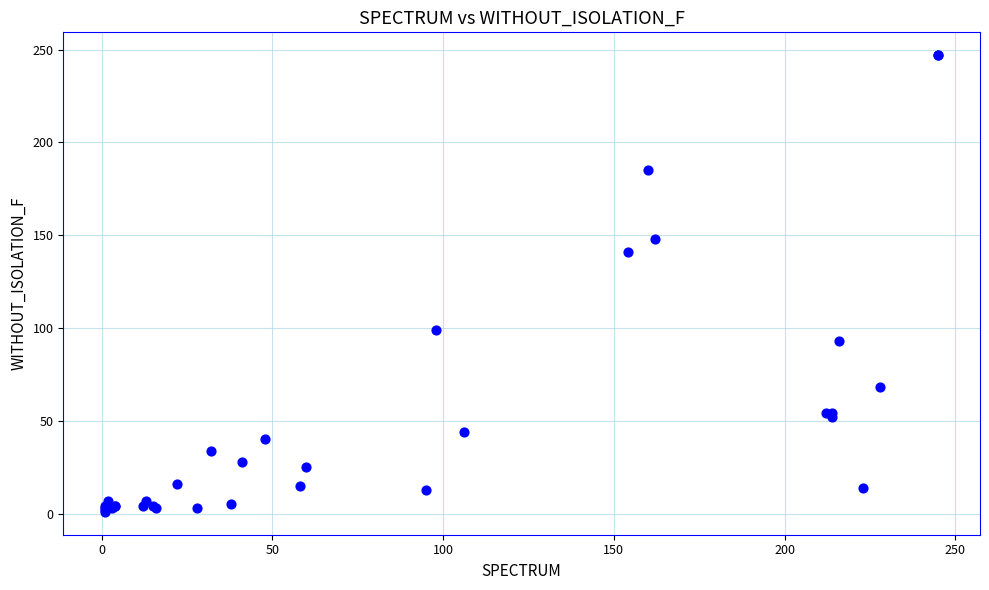

What Y value in the scatter plot is closest to 124?

141